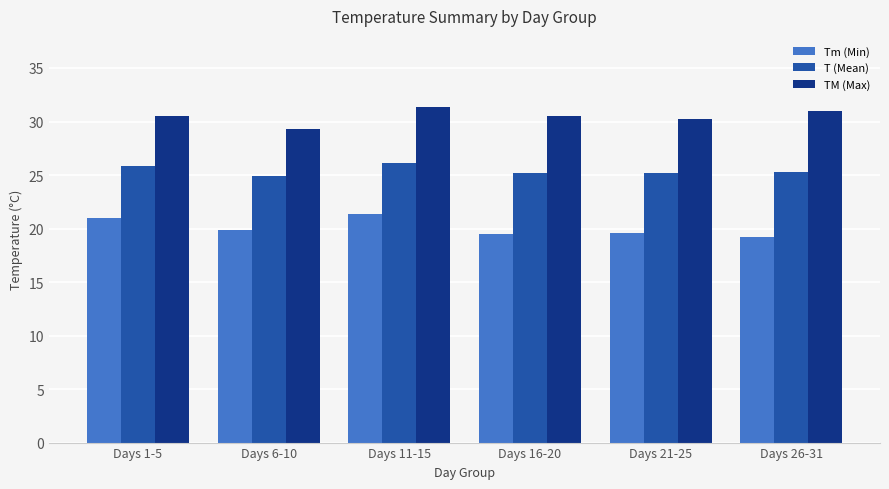

What is the maximum value for Tm (Min)?

21.4